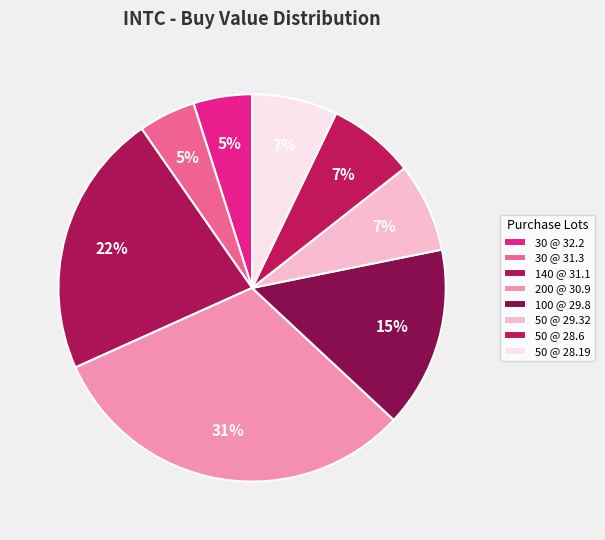

To the nearest percent, what is the average slice percentage?

12%